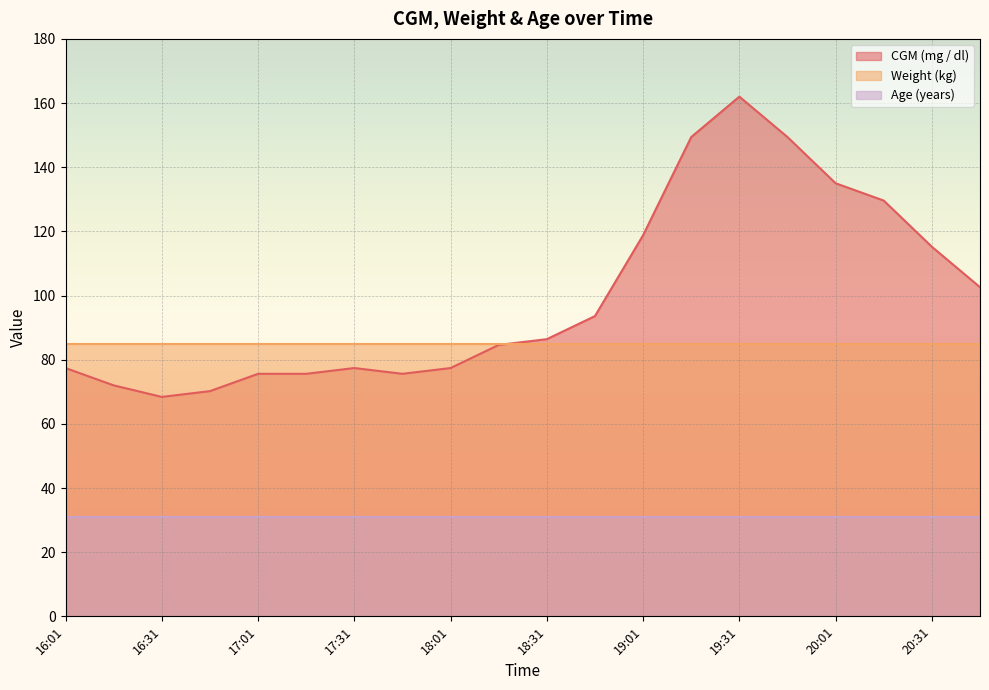

What value does the CGM (mg / dl) series have at 20:31?

115.2